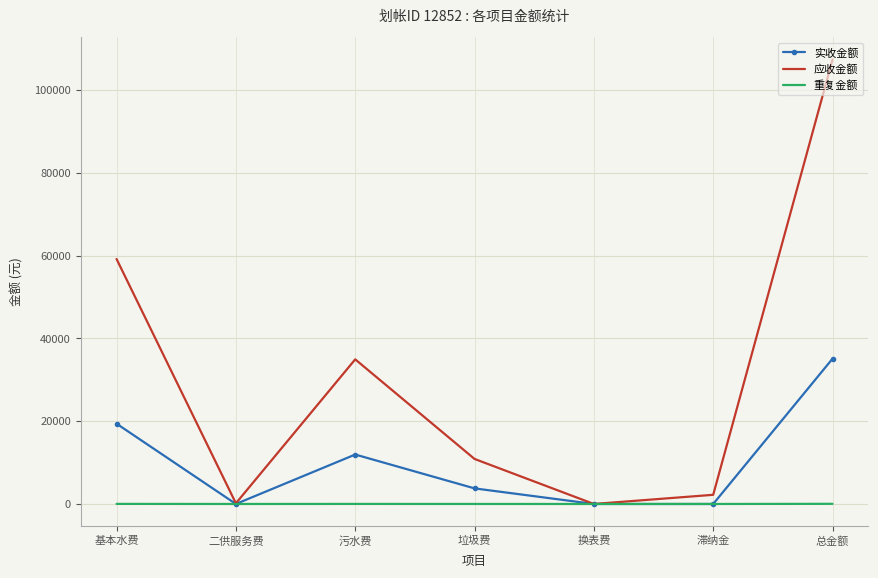

What is the difference between the second highest and minimum values in the 实收金额 series?

19384.6